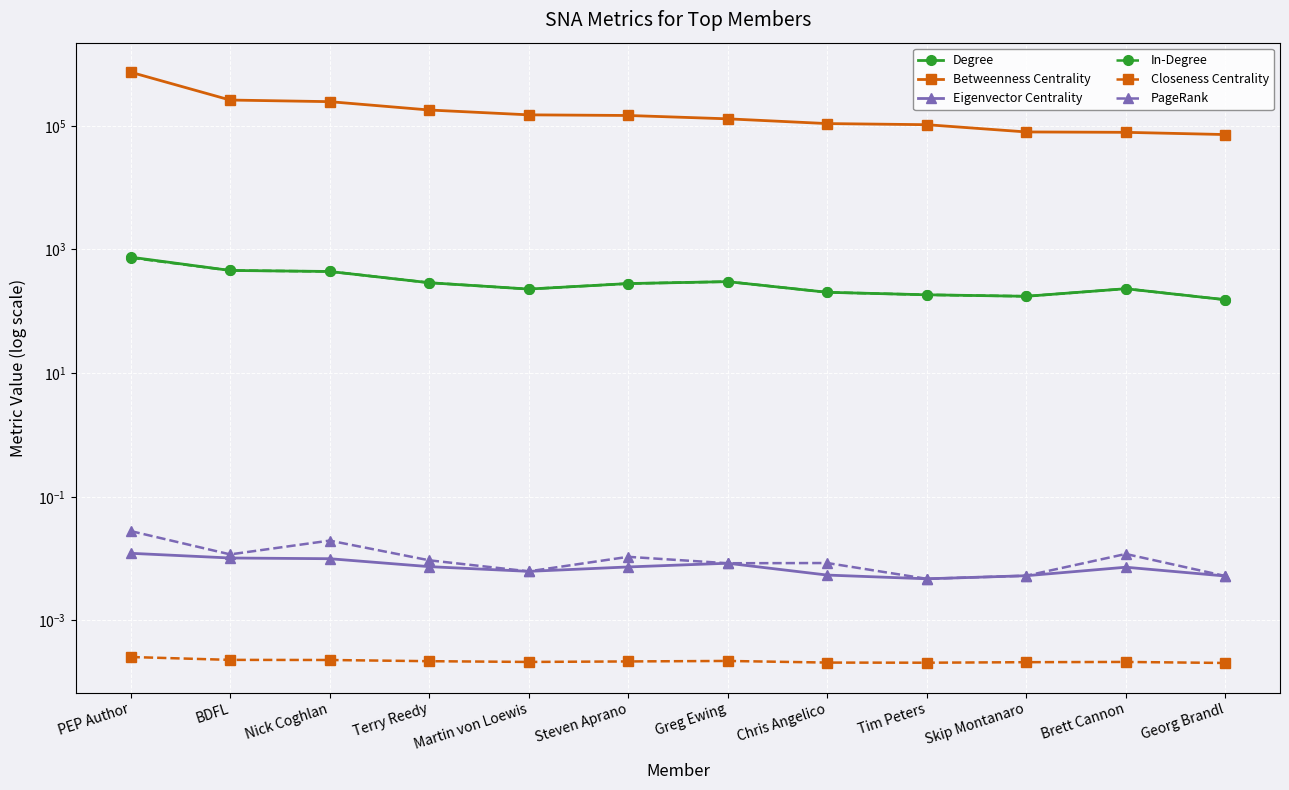

Which category has the lowest value in the In-Degree series?

Georg Brandl